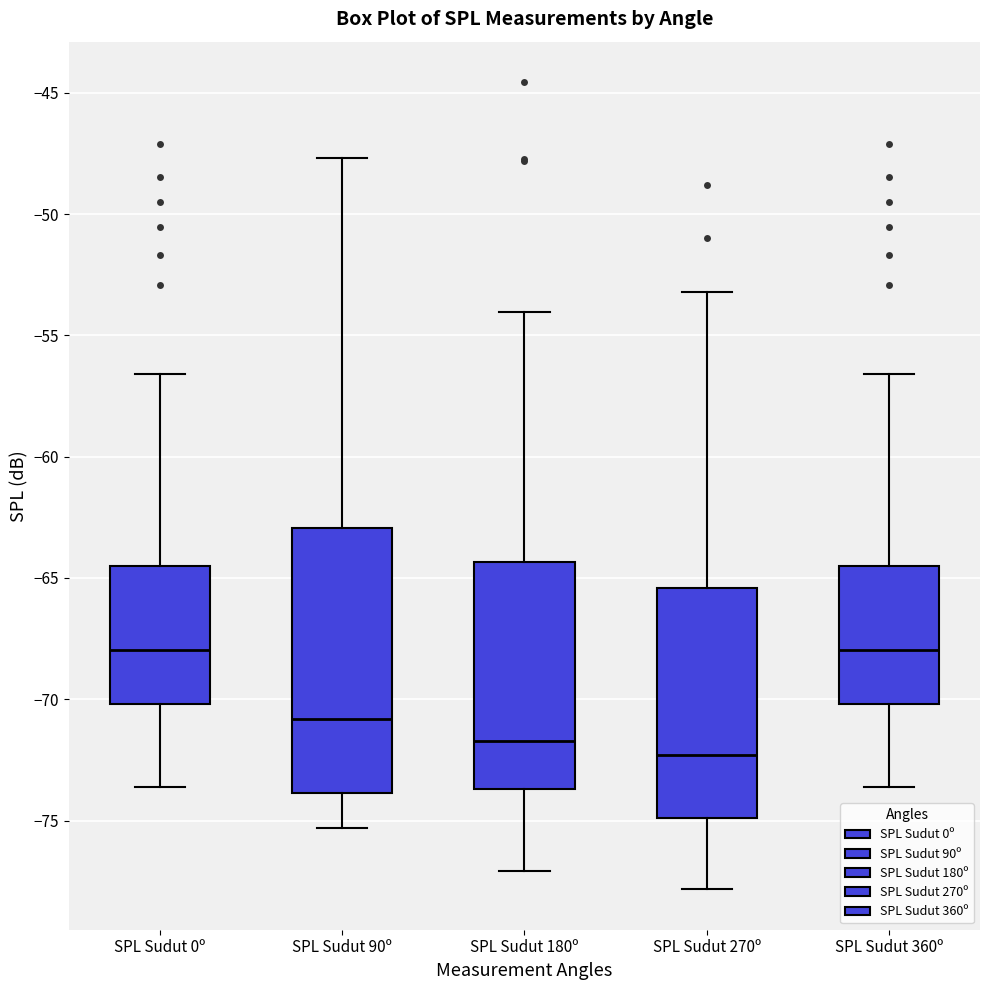

Reading left to right, transcribe this box plot: for each box, give where its median line is, the range the box spans, and where its two whiskers end, as read against the y-axis. The values are not printed on the chart, so give them approximately, as read against the axis.

SPL Sudut 0º: median -68.0, box -70.0 to -64.5, whiskers -73.5 to -56.5
SPL Sudut 90º: median -71.0, box -74.0 to -63.0, whiskers -75.5 to -47.5
SPL Sudut 180º: median -71.5, box -73.5 to -64.5, whiskers -77.0 to -54.0
SPL Sudut 270º: median -72.5, box -75.0 to -65.5, whiskers -78.0 to -53.0
SPL Sudut 360º: median -68.0, box -70.0 to -64.5, whiskers -73.5 to -56.5